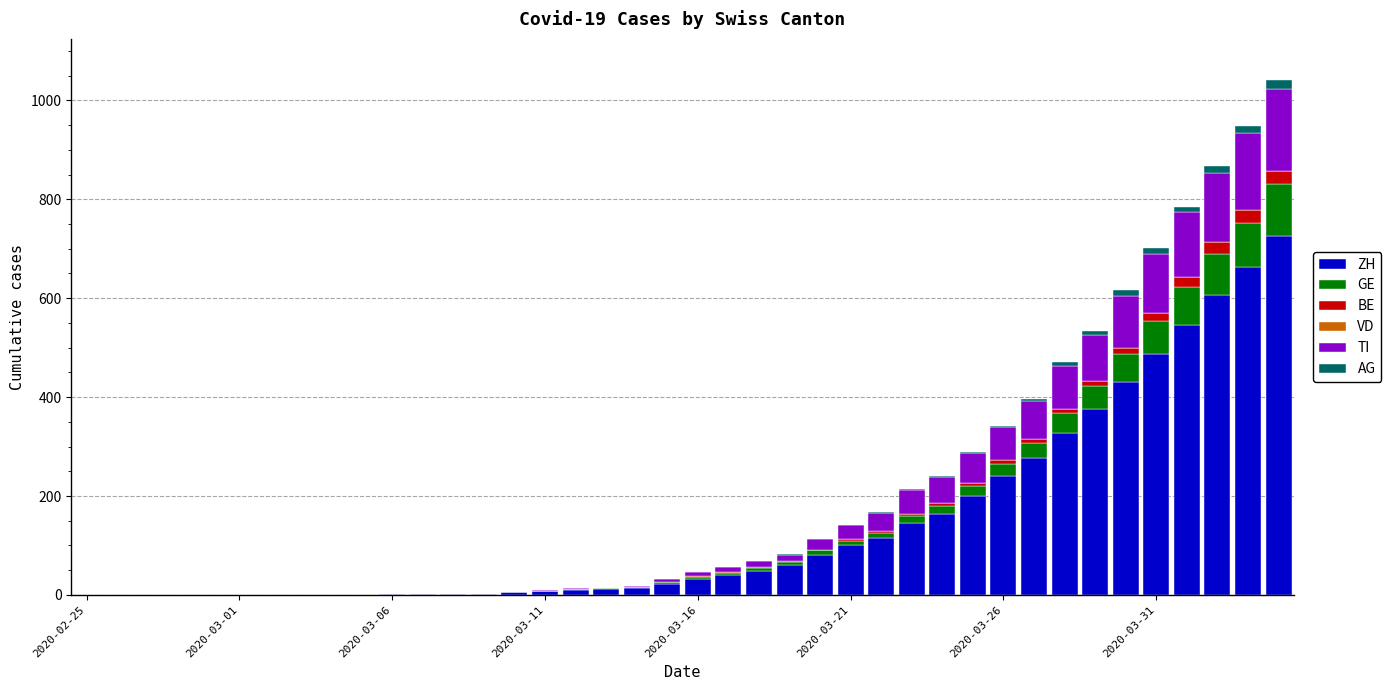

What is the highest value of the ZH series?

726